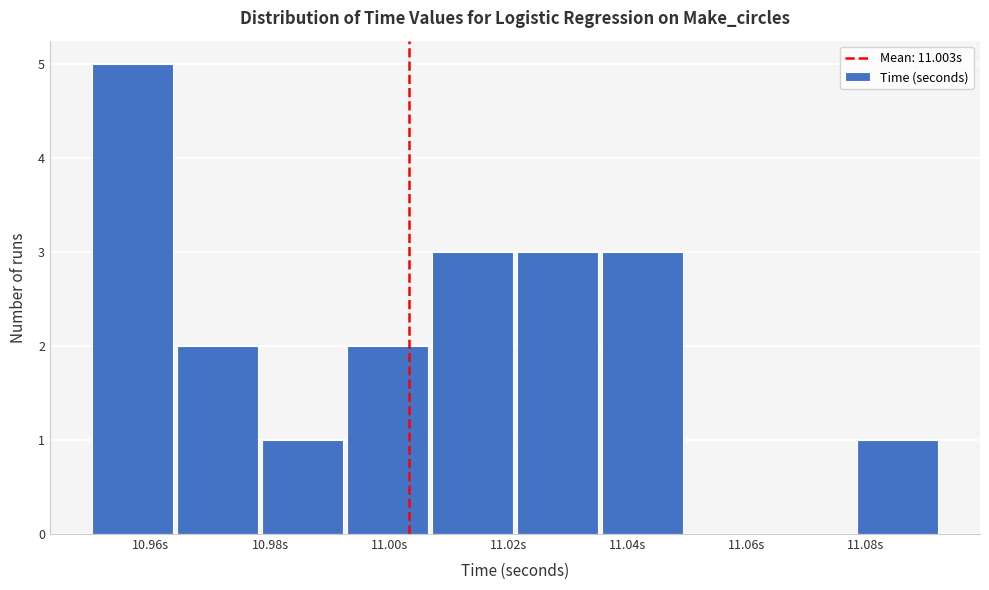

How tall is the bar that spans 10.950 to 10.964 on the x-axis? Neither the bar edges nor the heights are printed on the chart, so give them approximately, as read against the axes.

5